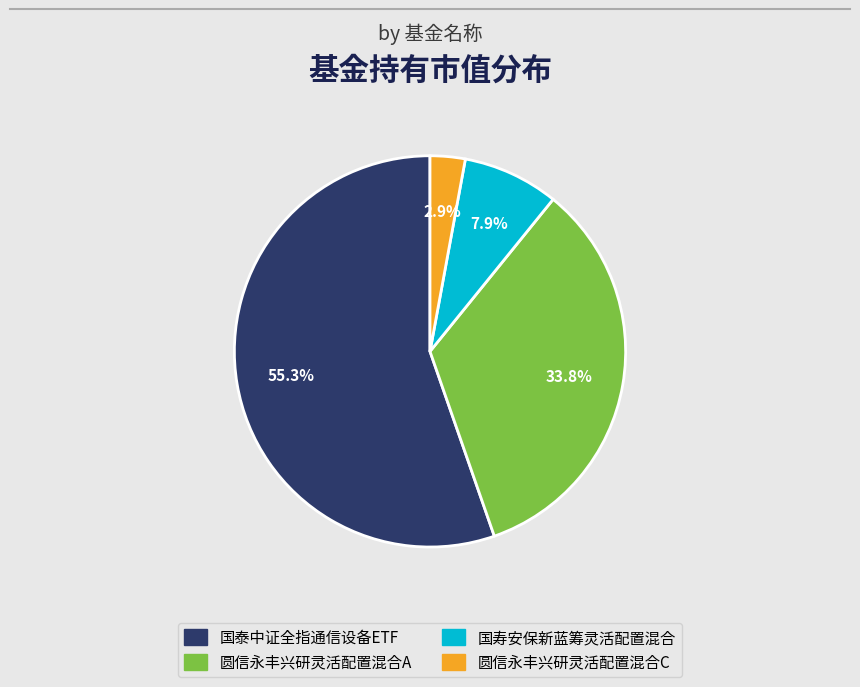

True or false: 国泰中证全指通信设备ETF accounts for 46% of the total.

False